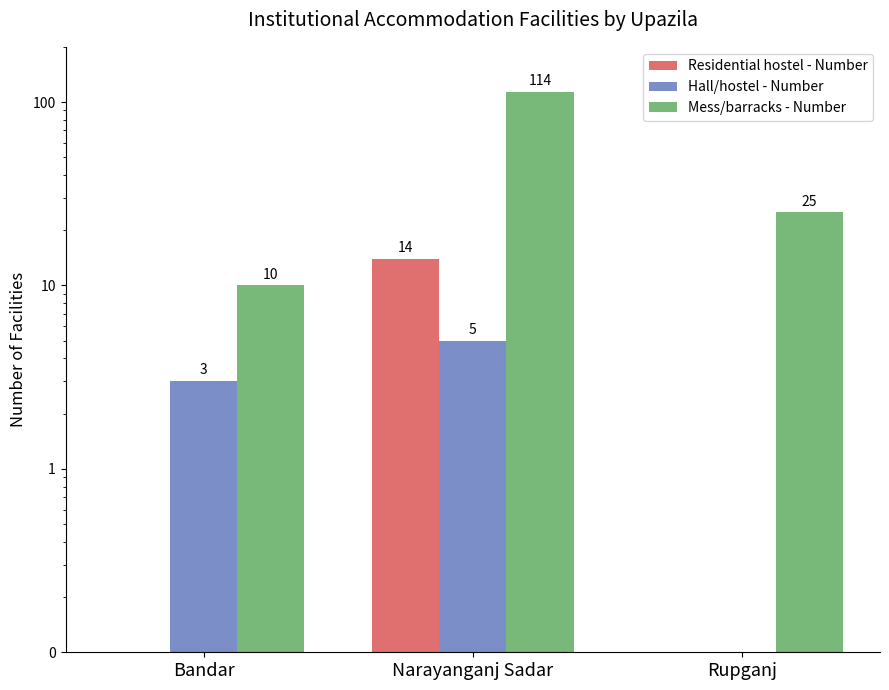

What is the difference between the maximum and second lowest values in the Mess/barracks - Number series?

89